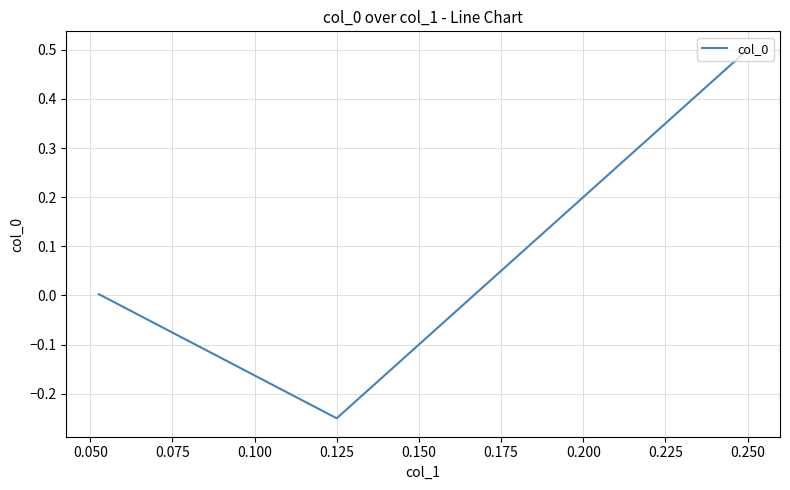

How many values are above zero?

2